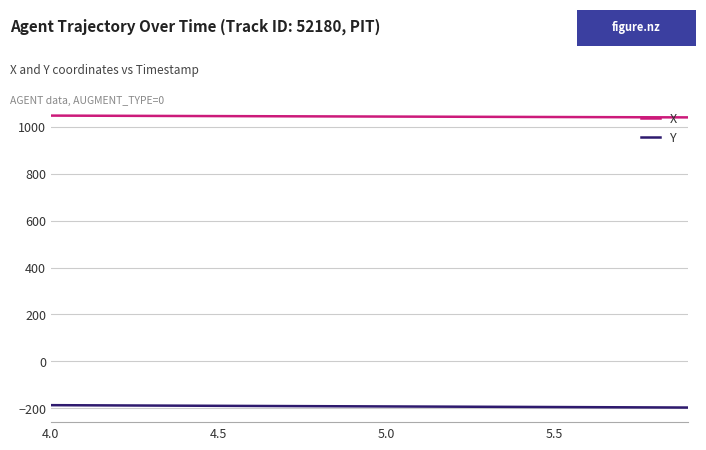

What is the difference between the maximum and minimum values in the X series?

7.6